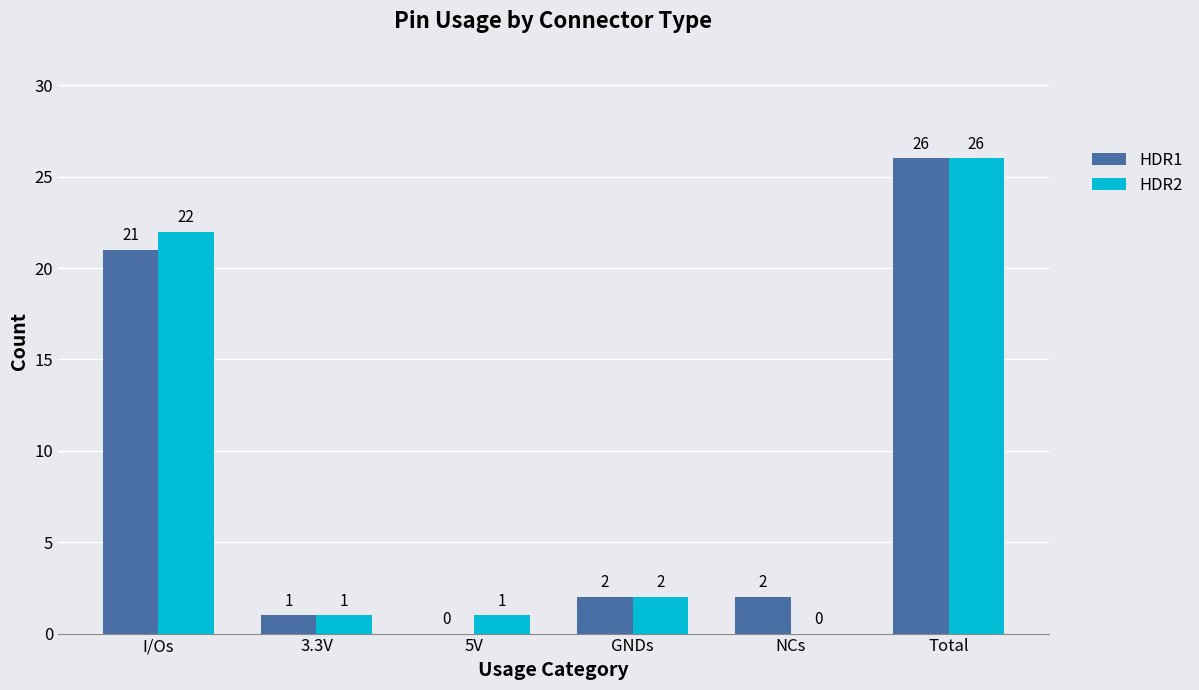

What is the difference between the HDR1 values at 3.3V and NCs?

1